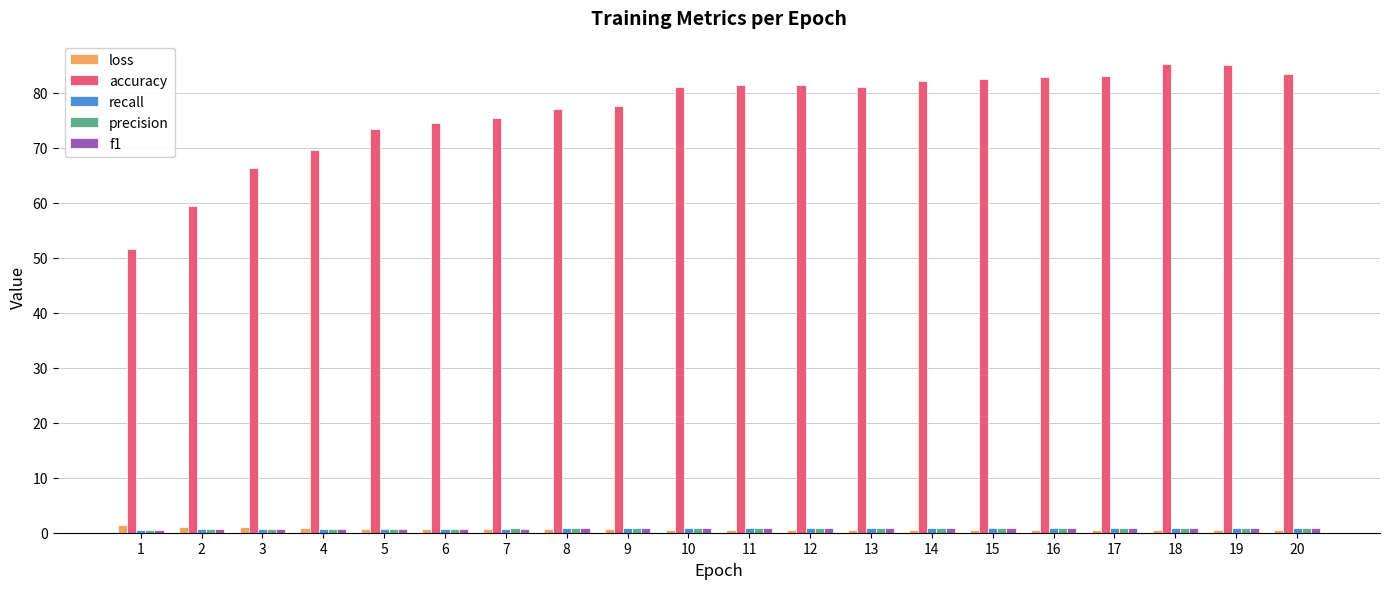

What is the average value of the loss series?

0.7